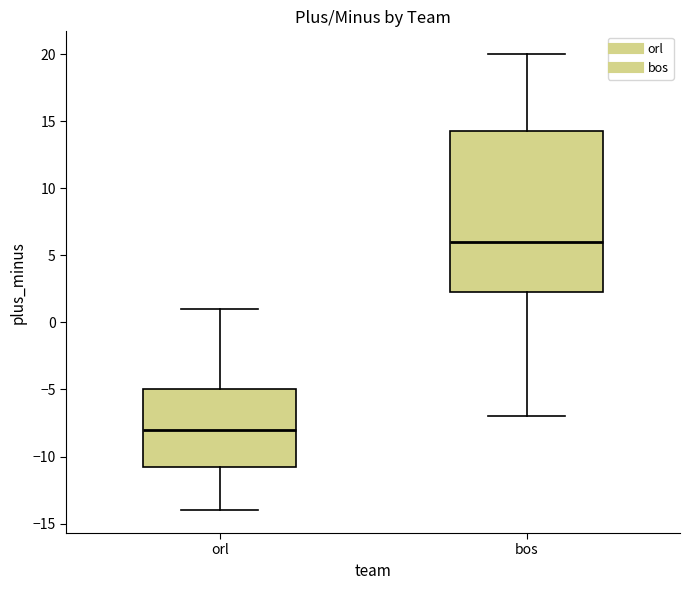

Where is the lower edge of the box for orl on the y-axis? The values are not printed on the chart, so give them approximately, as read against the axis.

-10.5